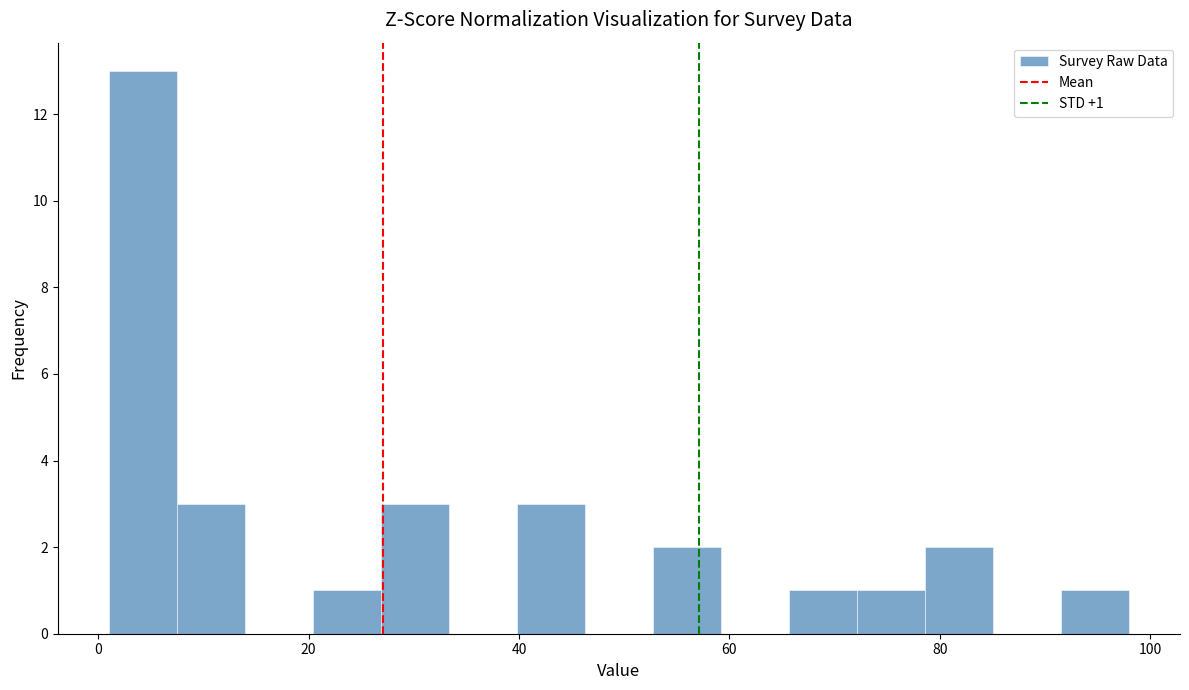

Around what value on the x-axis is the tallest bar? Give the approximate position of its centre, as read against the axis.

4